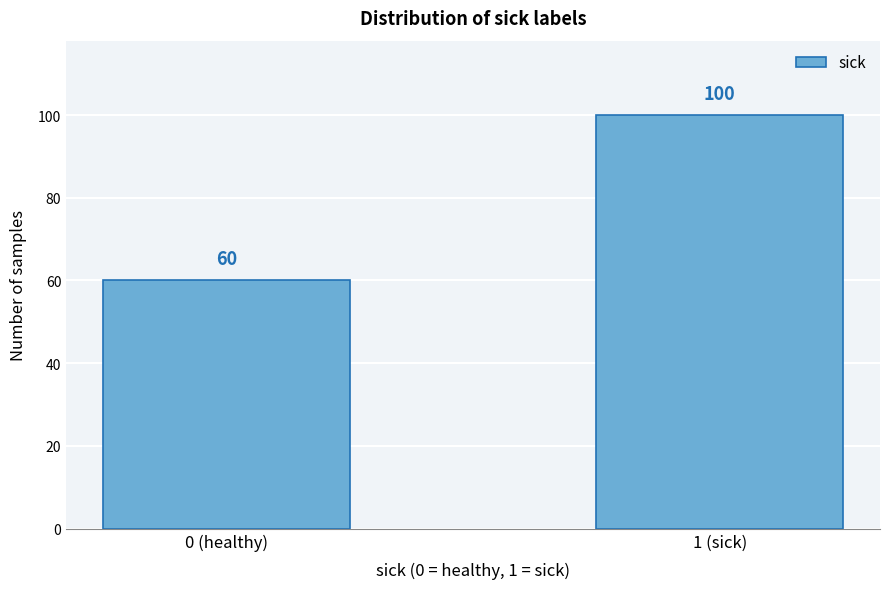

Reading right to left, list all the values displayed in this chart.

100	60